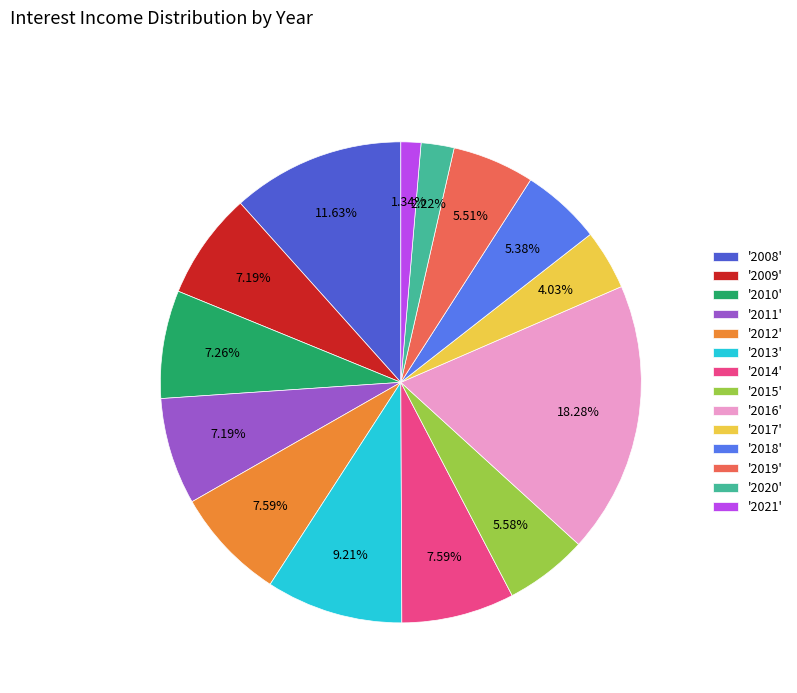

How many slices are in this pie chart?

14